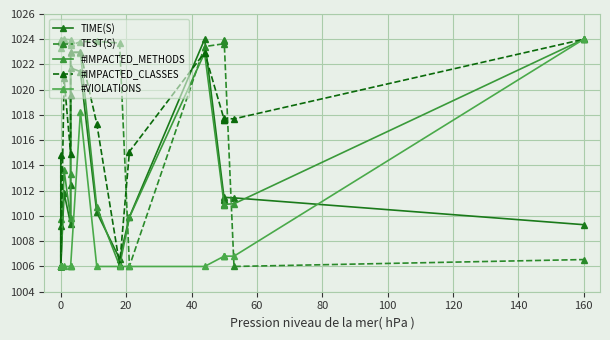

Which series has the largest total across all categories?

TEST(S)